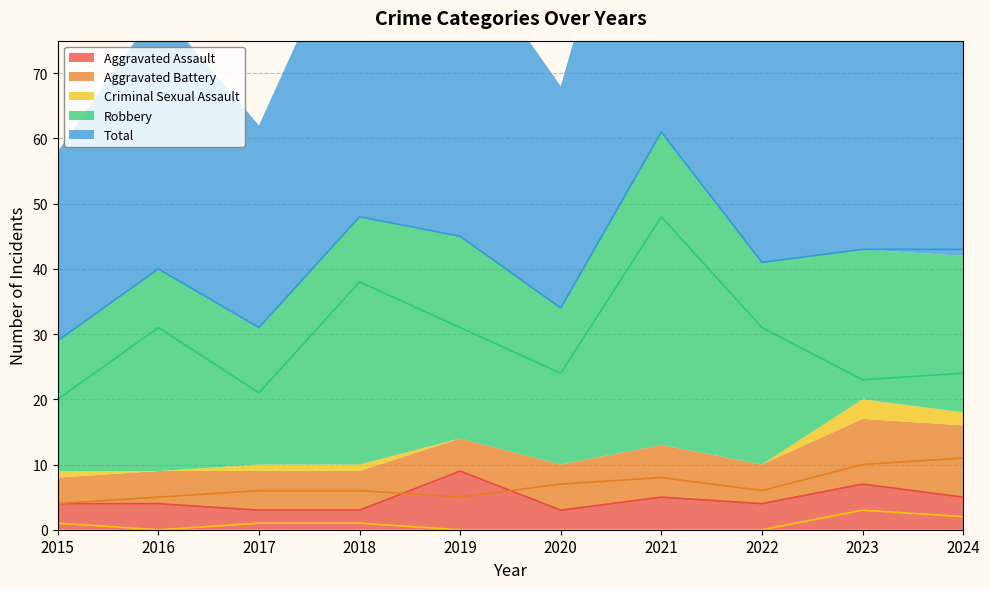

What is the greatest value displayed?

61